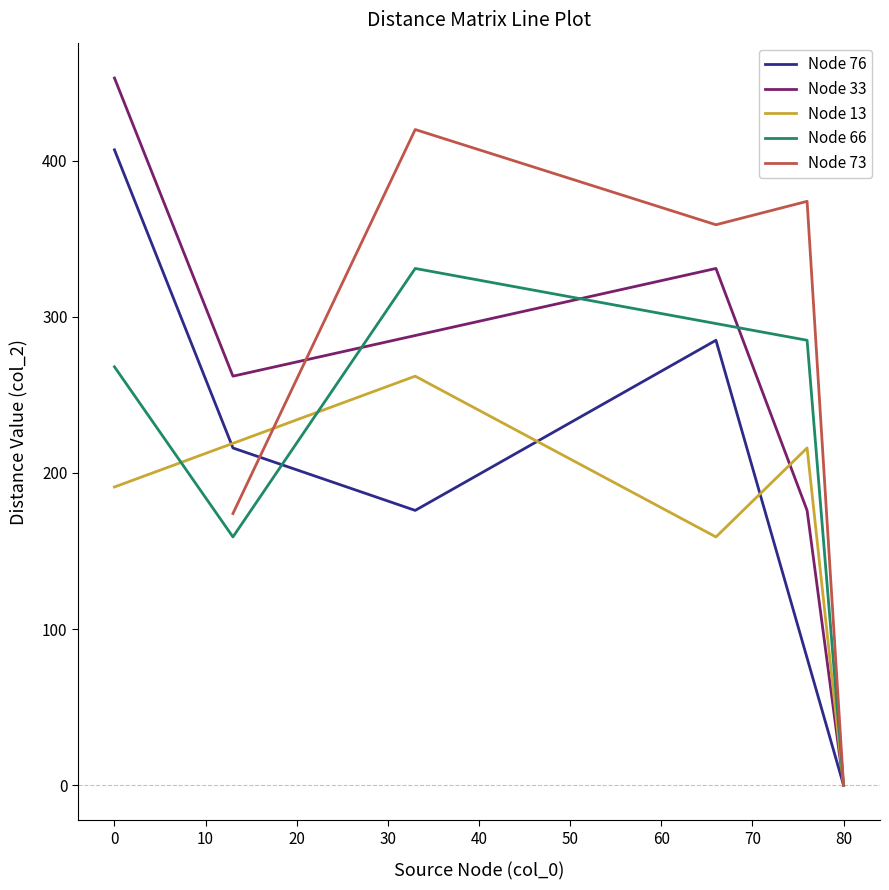

Reading left to right, transcribe all the data shown in this chart.

Node 76: 407	216	176	285	0
Node 33: 453	262	331	176	0
Node 13: 191	262	159	216	0
Node 66: 268	159	331	285	0
Node 73: 174	420	359	374	0